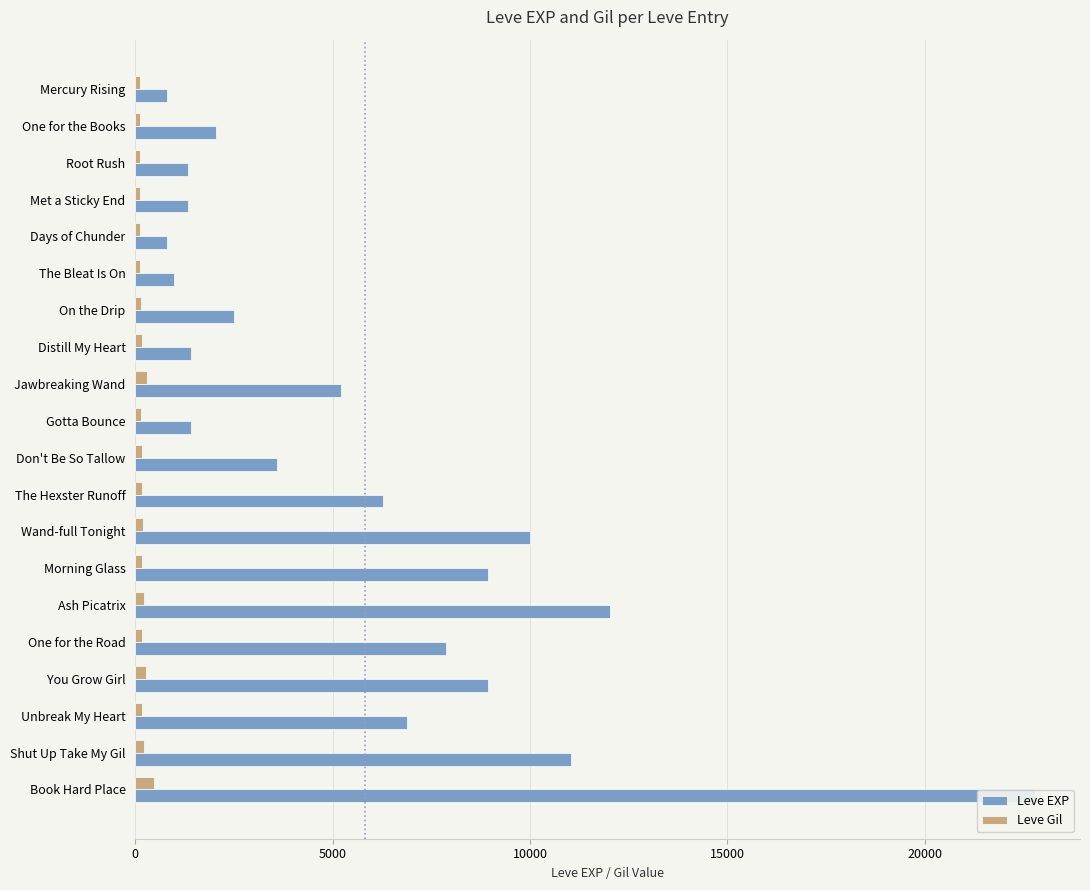

Reading left to right, transcribe all the data shown in this chart.

Leve EXP: 800	2040	1330	1330	800	980	2490	1420	5220	1420	3600	6280	9990	8930	12030	7880	8930	6880	11040	22790
Leve Gil: 113	114	114	115	112	112	139	169	293	140	170	169	191	169	230	168	284	175	230	468